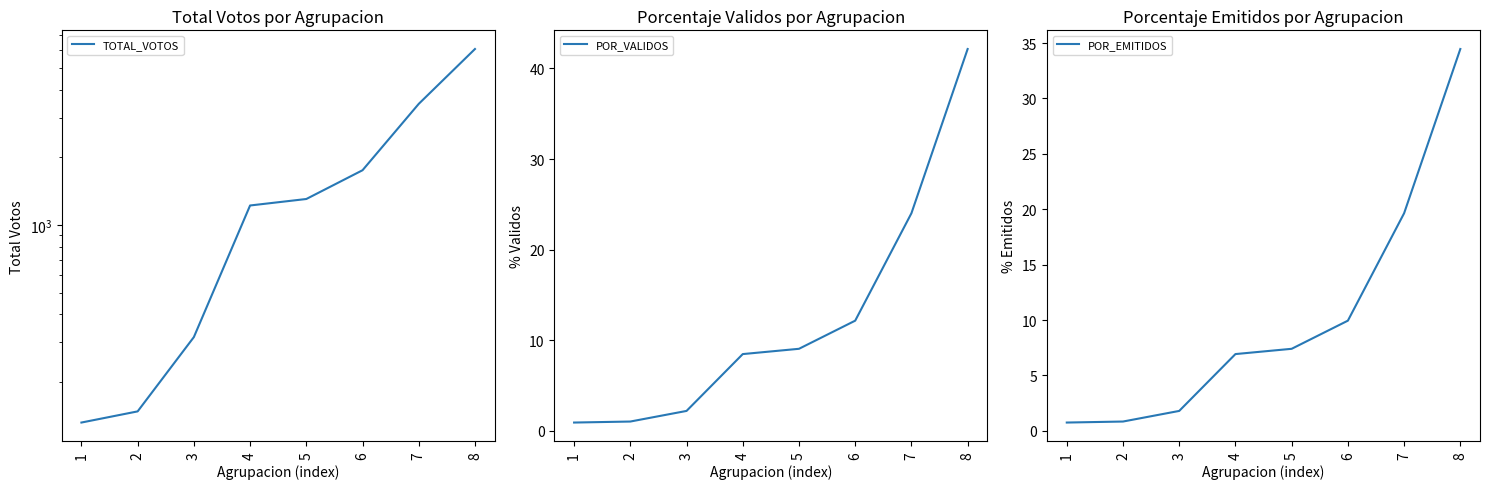

Rank the categories by POR_EMITIDOS value from highest to lowest.

8, 7, 6, 5, 4, 3, 2, 1